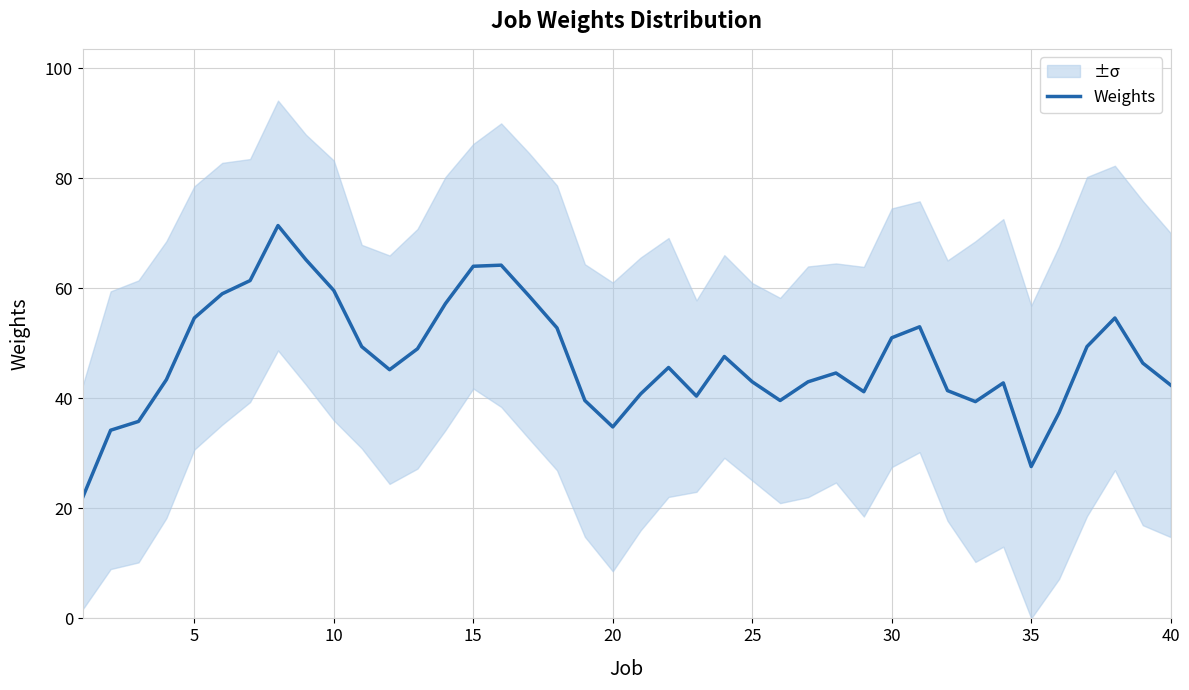

What is the sum of all values?

1892.6